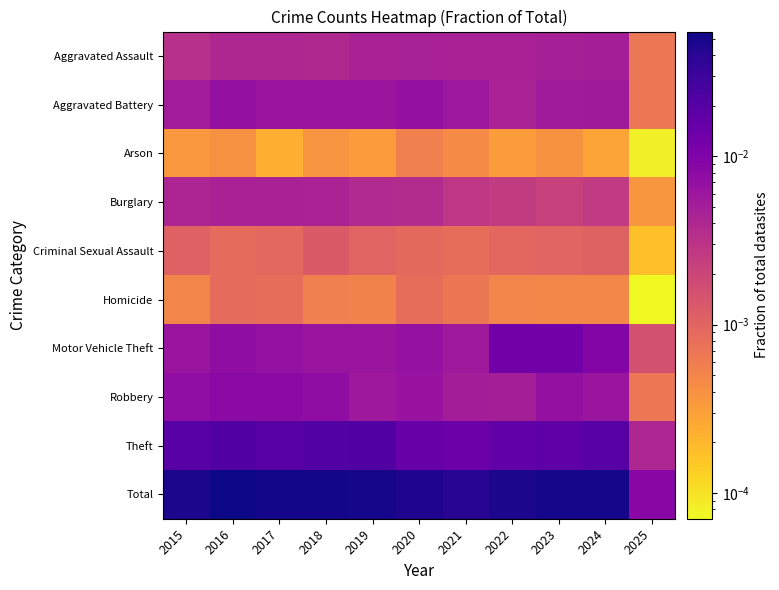

At which category is the sum across all series the highest?

2016